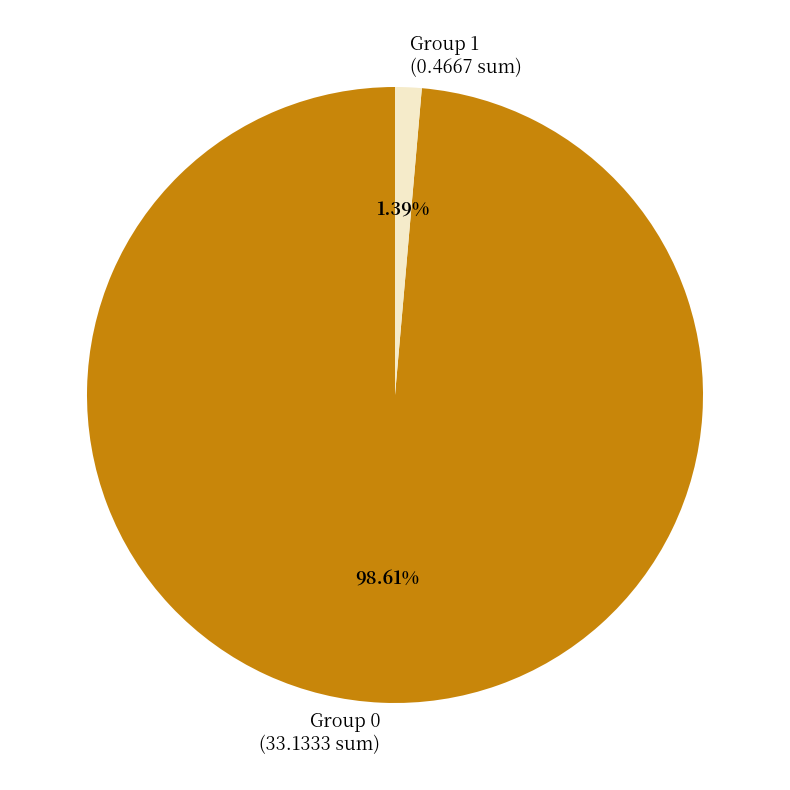

Combined, do Group 0 (33.1333 sum) and Group 1 (0.4667 sum) account for over 50%?

Yes